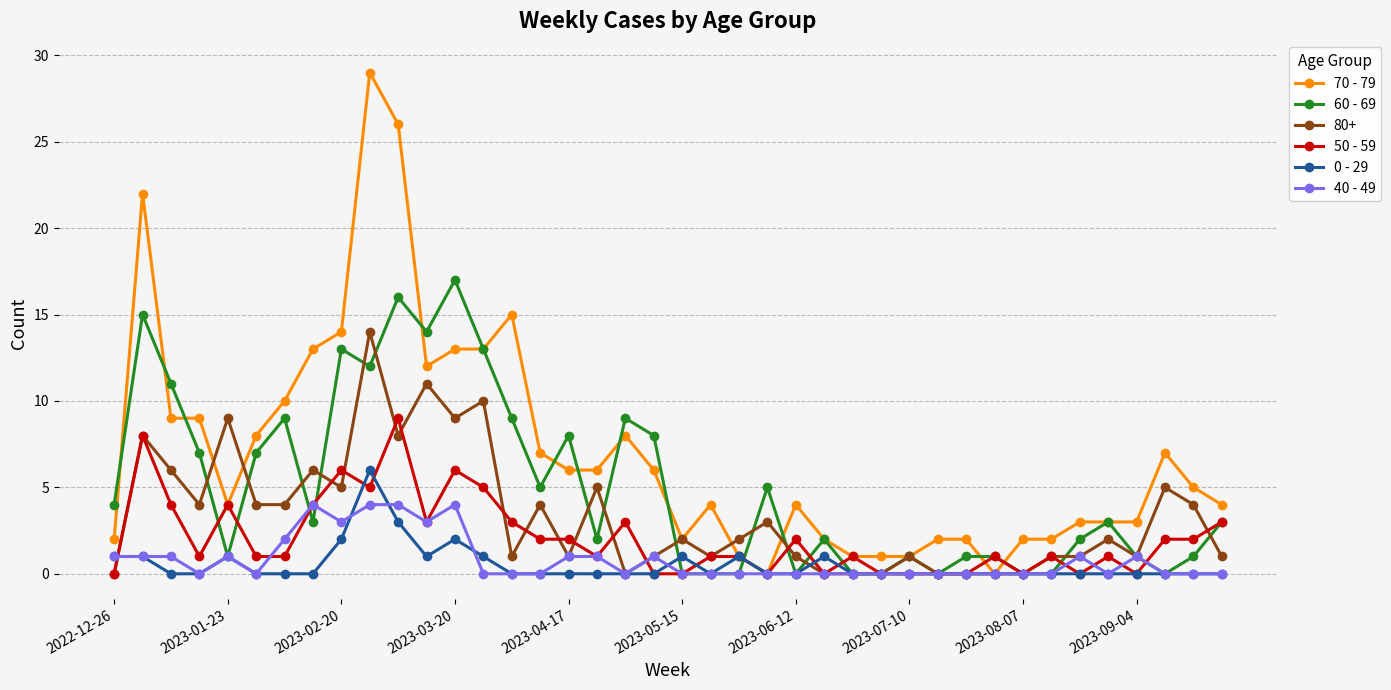

Rank the series by their maximum value, from lowest to highest.

40 - 49, 0 - 29, 50 - 59, 80+, 60 - 69, 70 - 79